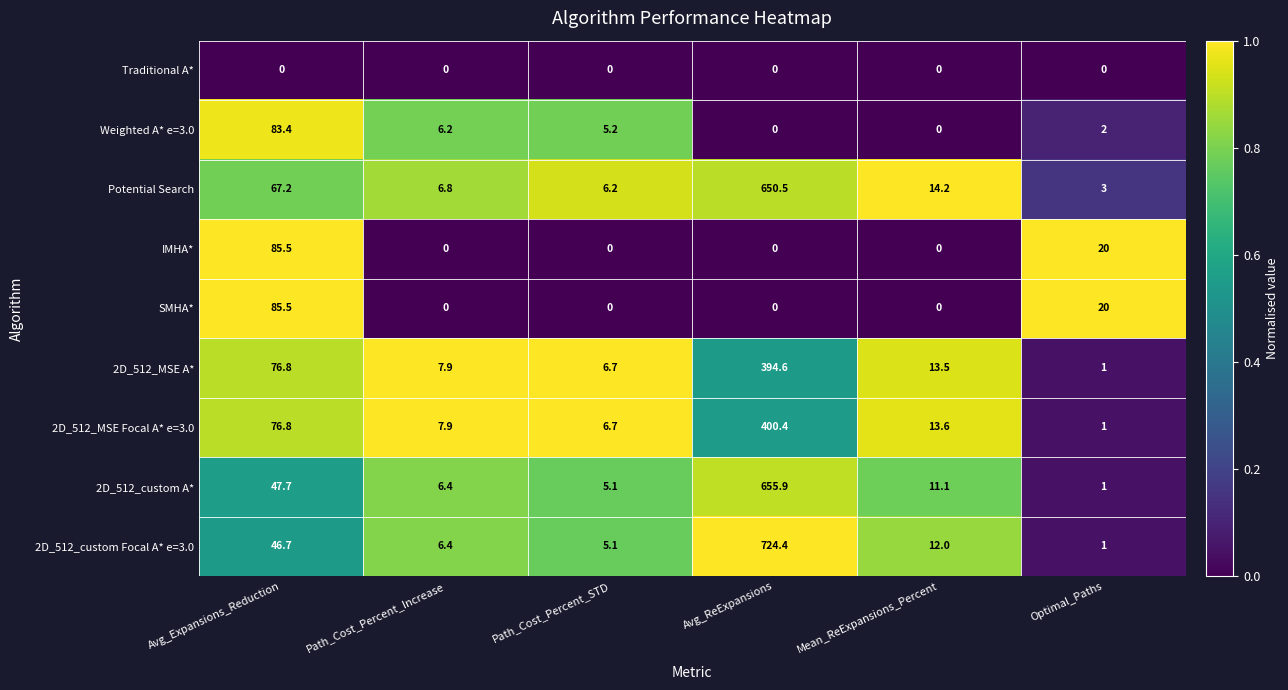

What is the spread (max minus min) of values at Path_Cost_Percent_STD?

6.7